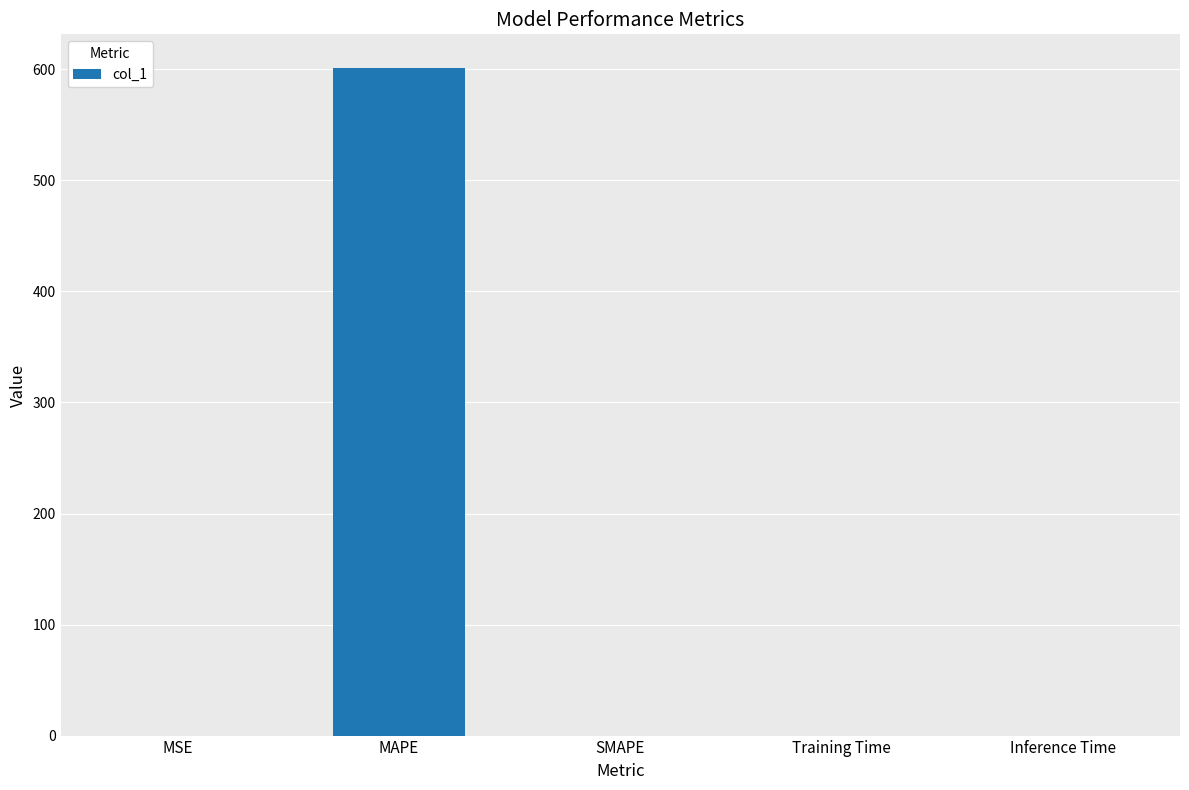

Is it true that the value at MSE is 0.0?

True